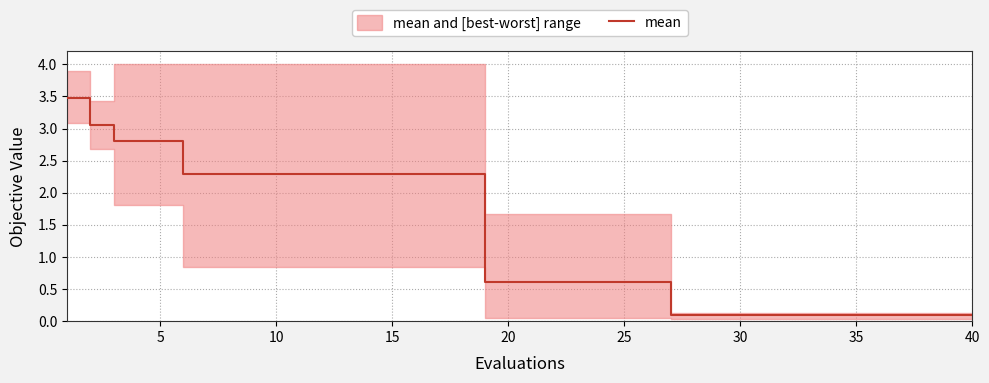

What is the minimum value shown in the chart?

0.1